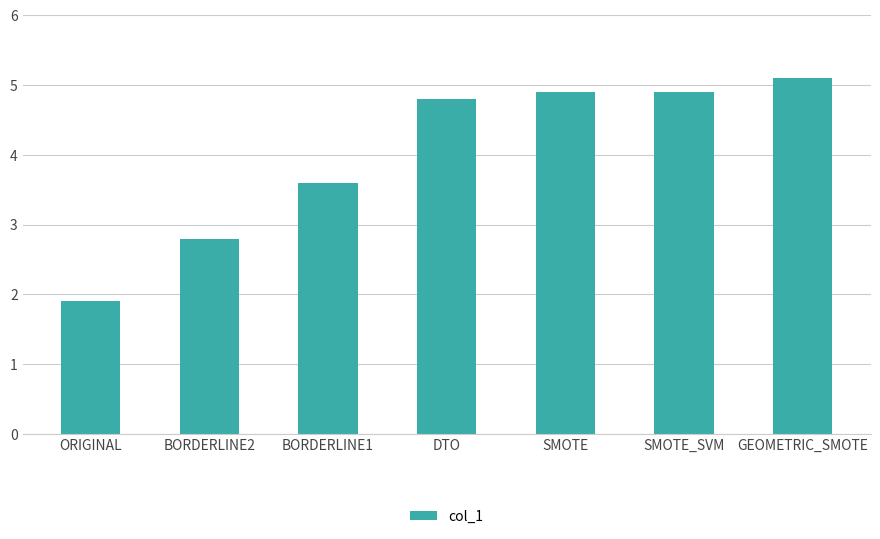

What is the value of the 1st bar from the left?

1.9